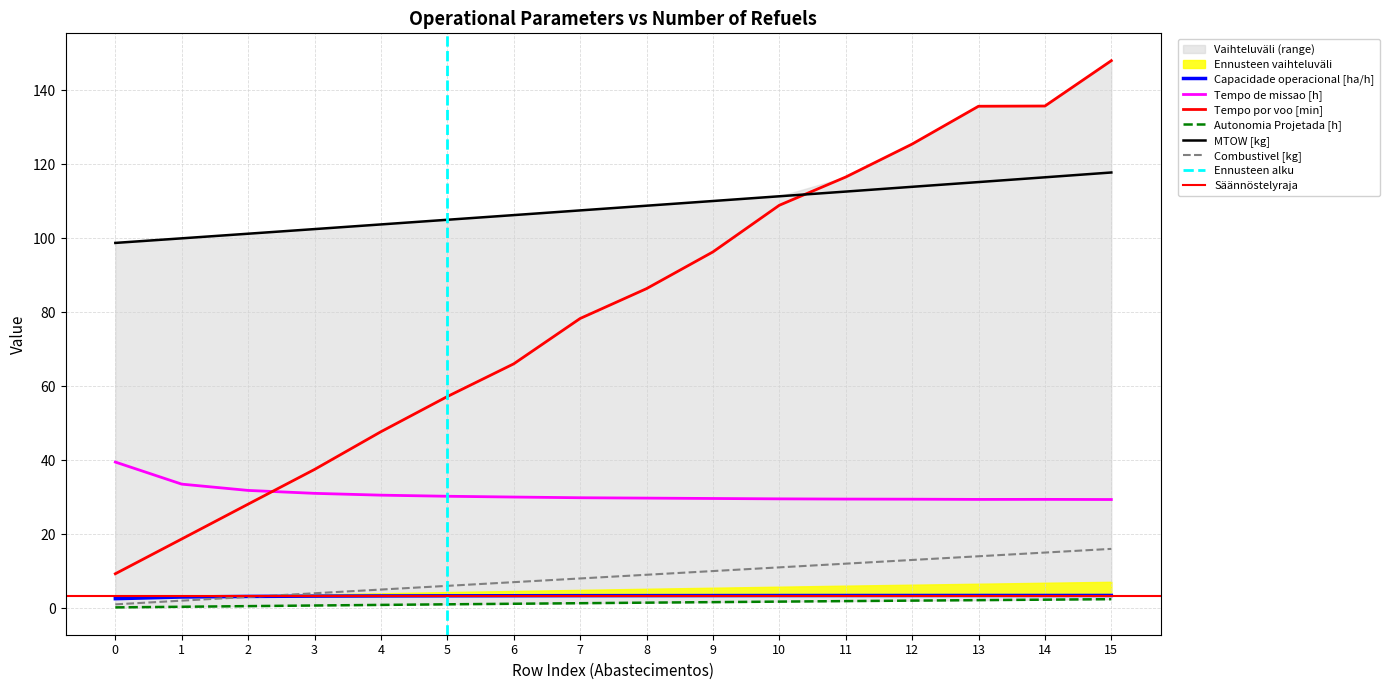

How many values in the Capacidade operacional [ha/h] series are below 3?

2